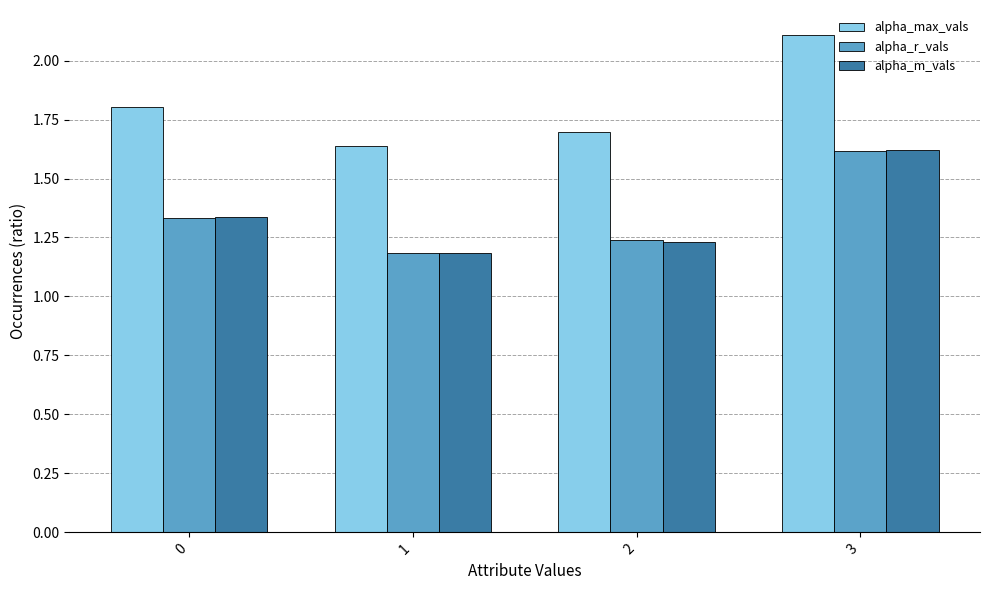

True or false: alpha_m_vals has a value of 0.8 at 3.

False